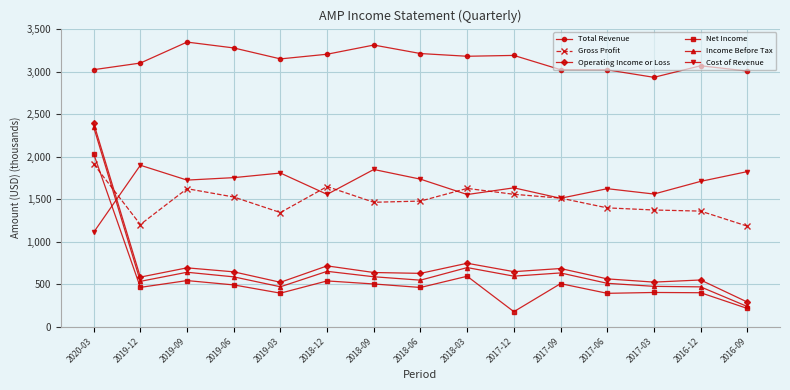

True or false: Income Before Tax has more than 0 interior local peaks.

True